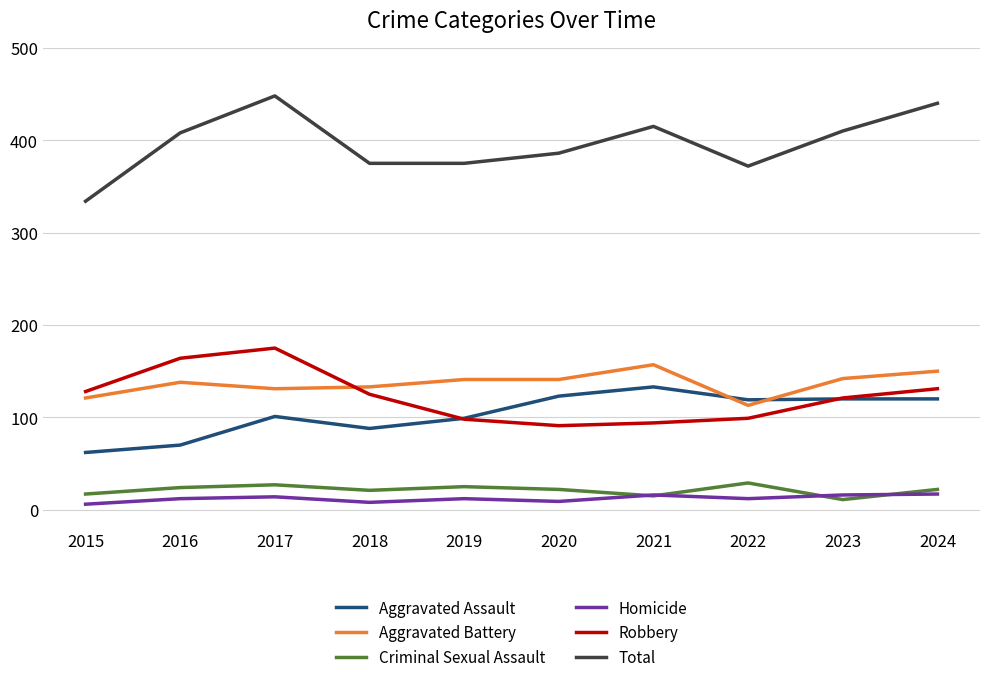

What are all the series names shown in the legend?

Aggravated Assault, Aggravated Battery, Criminal Sexual Assault, Homicide, Robbery, Total